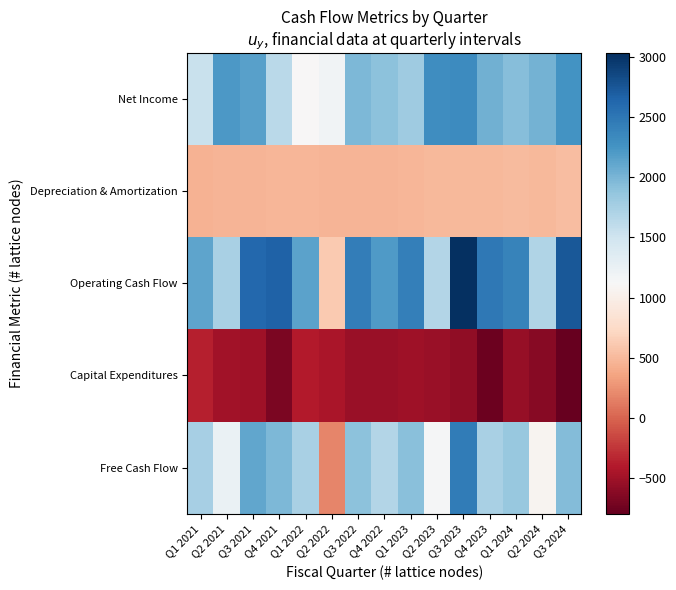

Rank the series by their maximum value, from lowest to highest.

Capital Expenditures, Depreciation & Amortization, Net Income, Free Cash Flow, Operating Cash Flow